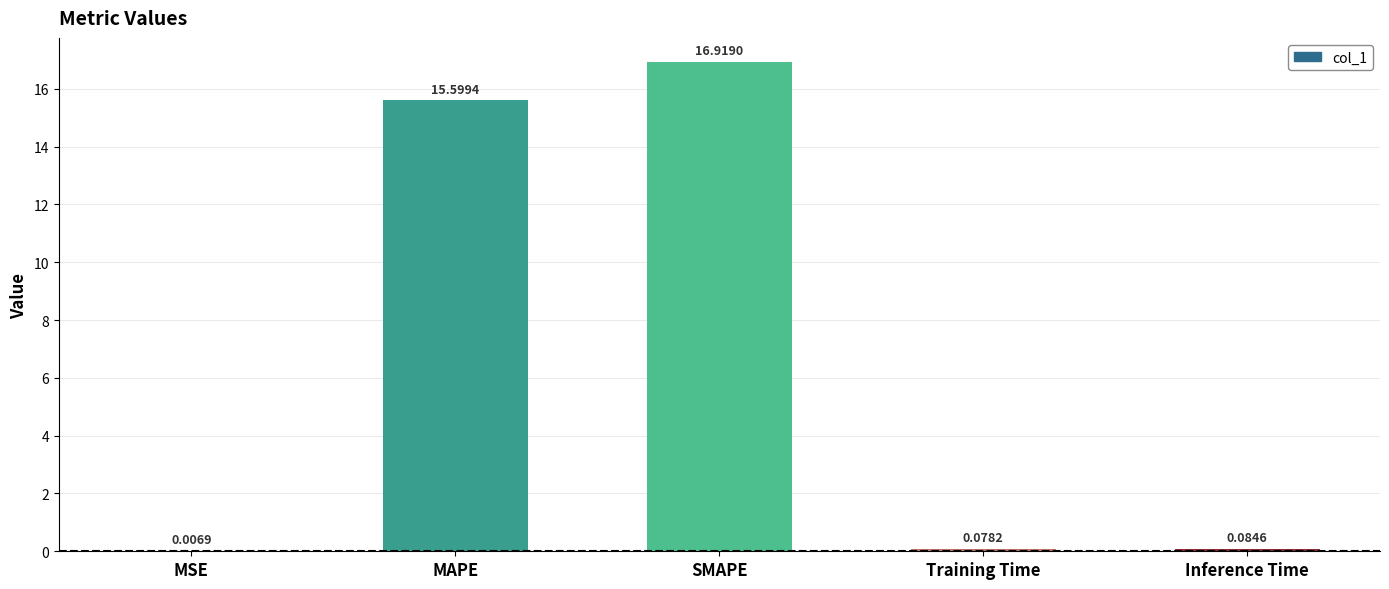

Which label corresponds to the largest value in the chart?

SMAPE